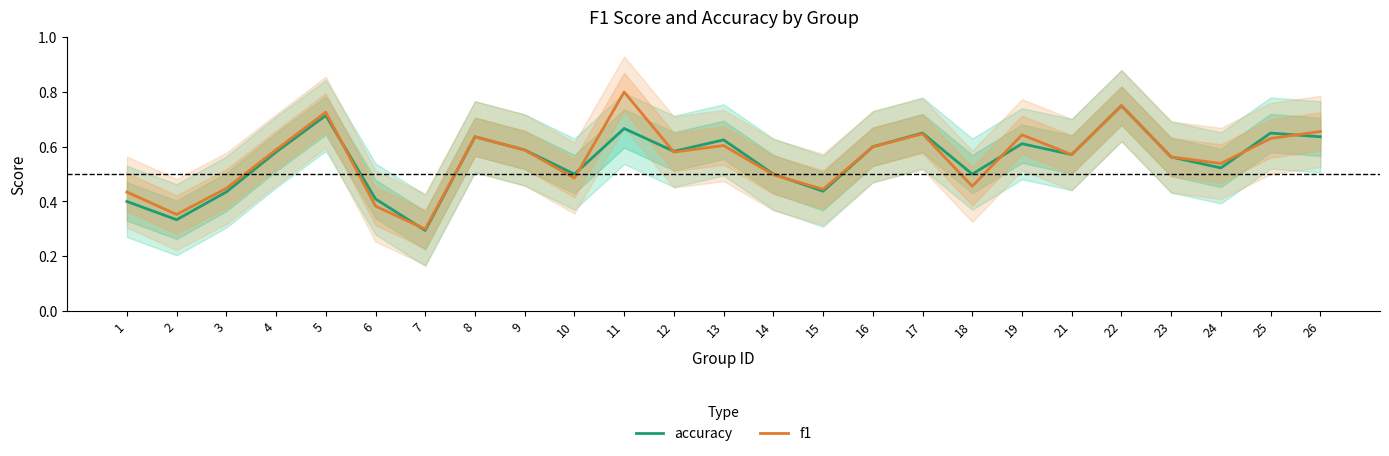

At which category is the sum across all series the highest?

22